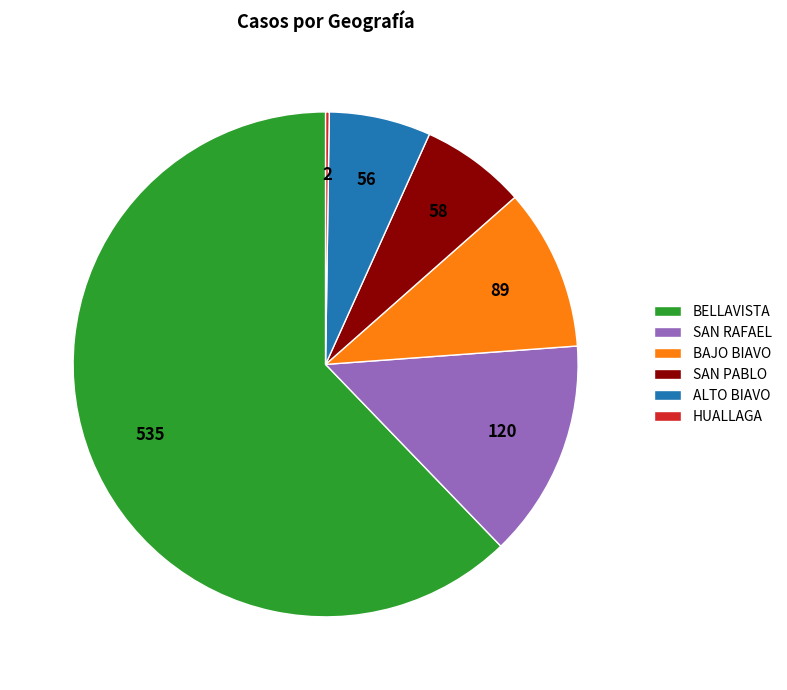

Which category has the biggest portion of the pie?

BELLAVISTA